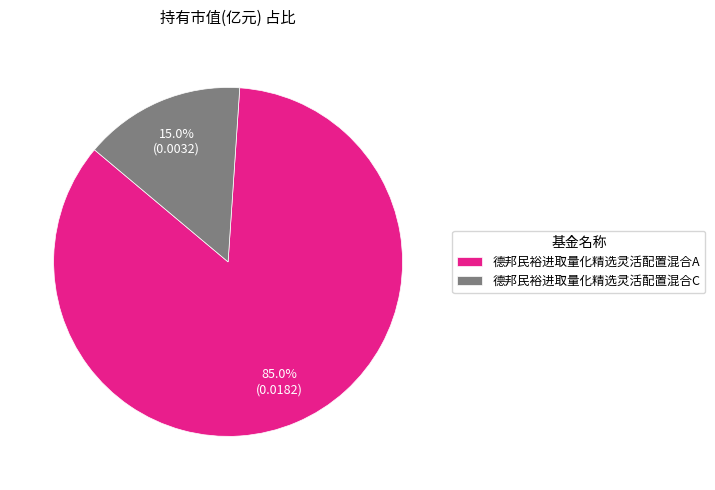

What is the majority slice?

德邦民裕进取量化精选灵活配置混合A